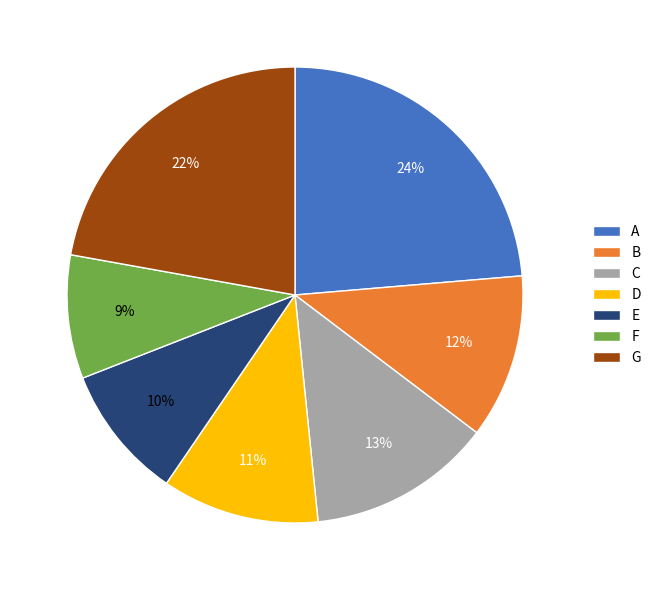

True or false: F accounts for 9% of the total.

True